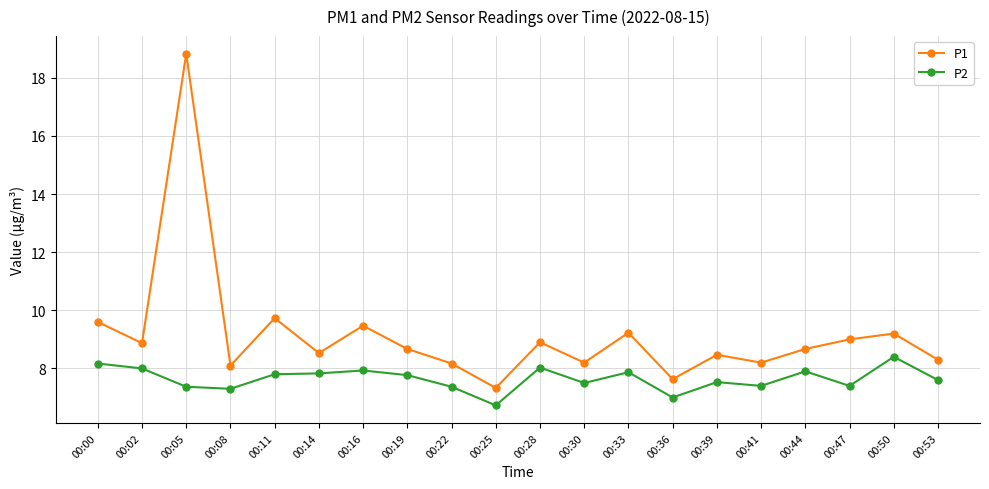

Is the value of P1 at 00:08 greater than the value of P2 at 00:41?

Yes